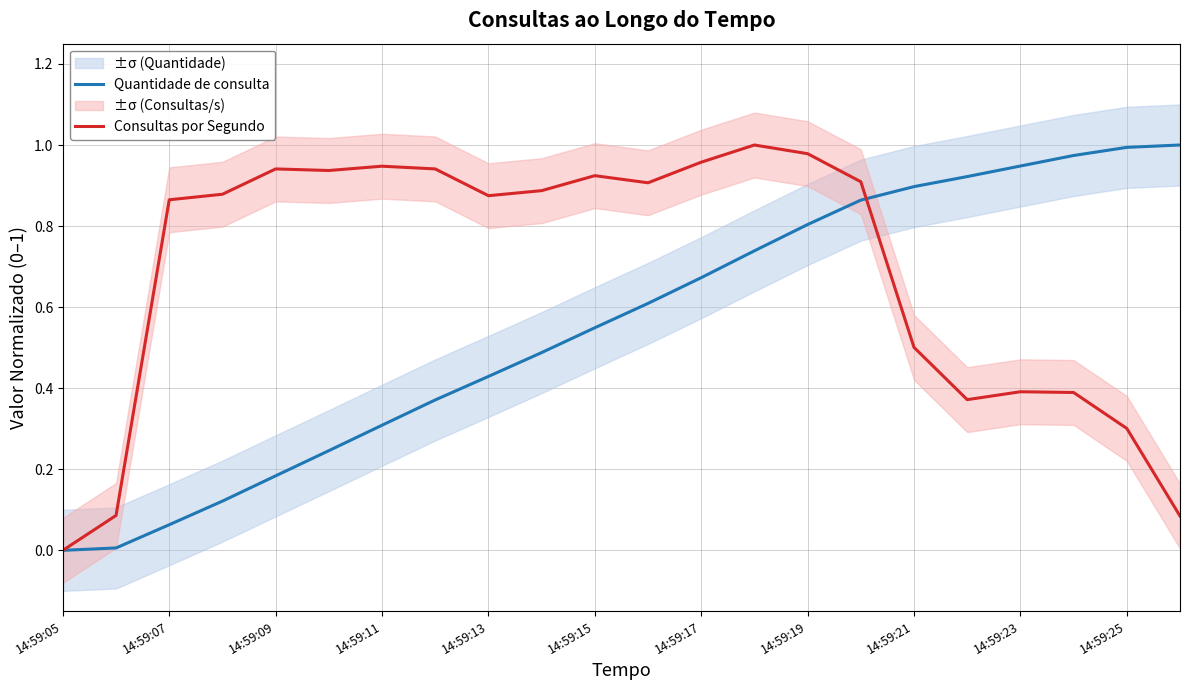

After their last crossing, which series has the higher values: Quantidade de consulta or Consultas por Segundo?

Quantidade de consulta